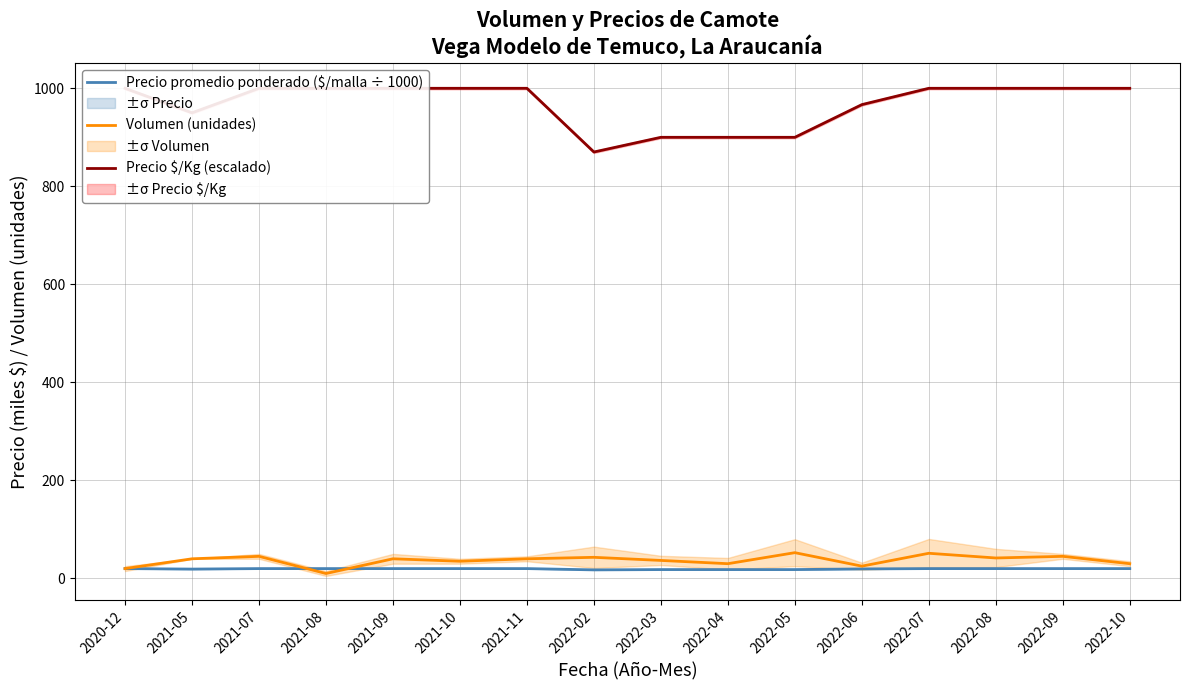

Reading right to left, transcribe all the data shown in this chart.

Precio promedio ponderado ($/malla ÷ 1000): 2022-10=20.0	2022-09=20.0	2022-08=20.0	2022-07=20.0	2022-06=19.3	2022-05=18.0	2022-04=18.0	2022-03=18.0	2022-02=17.4	2021-11=20.0	2021-10=20.0	2021-09=20.0	2021-08=20.0	2021-07=20.0	2021-05=19.0	2020-12=20.0
Volumen (unidades): 2022-10=30.0	2022-09=45.0	2022-08=41.7	2022-07=51.2	2022-06=25.0	2022-05=52.5	2022-04=30.0	2022-03=36.7	2022-02=43.0	2021-11=40.0	2021-10=35.0	2021-09=40.0	2021-08=10.0	2021-07=45.0	2021-05=40.0	2020-12=20.0
Precio $/Kg (escalado): 2022-10=1000.0	2022-09=1000.0	2022-08=1000.0	2022-07=1000.0	2022-06=966.7	2022-05=900.0	2022-04=900.0	2022-03=900.0	2022-02=870.0	2021-11=1000.0	2021-10=1000.0	2021-09=1000.0	2021-08=1000.0	2021-07=1000.0	2021-05=950.0	2020-12=1000.0